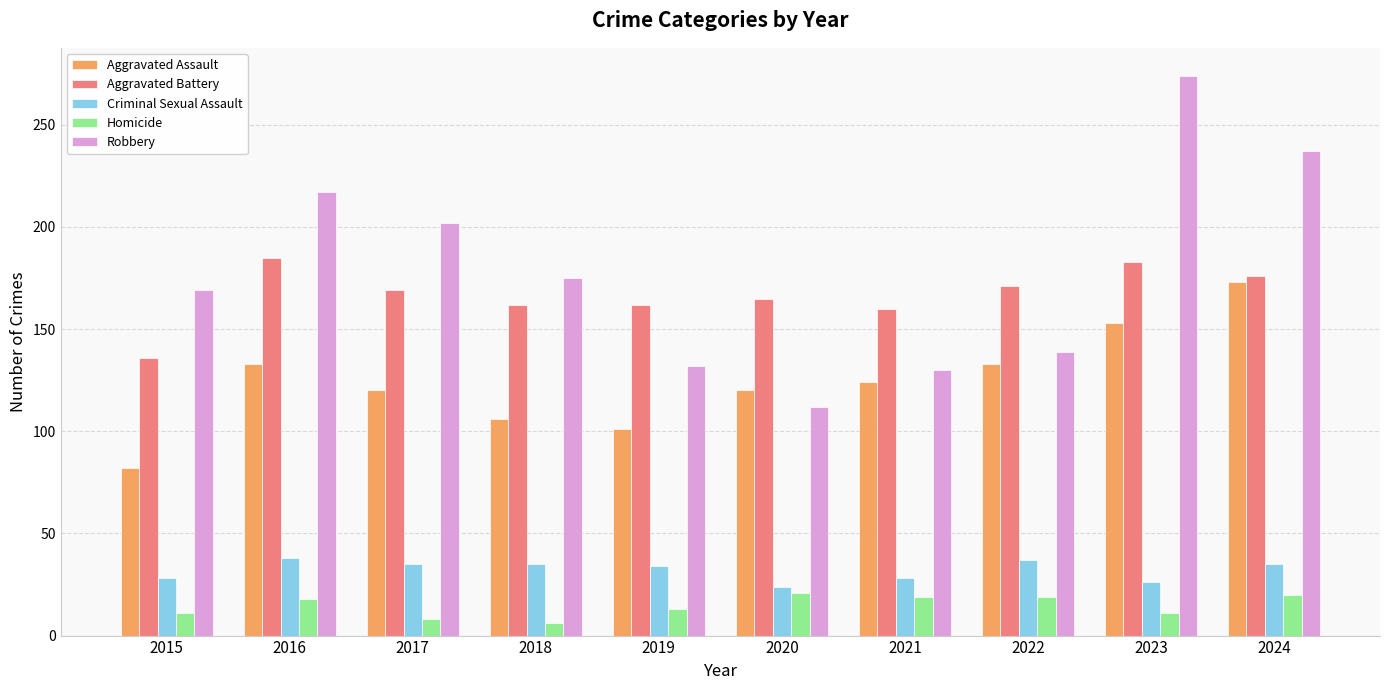

Which series has the largest total across all categories?

Robbery